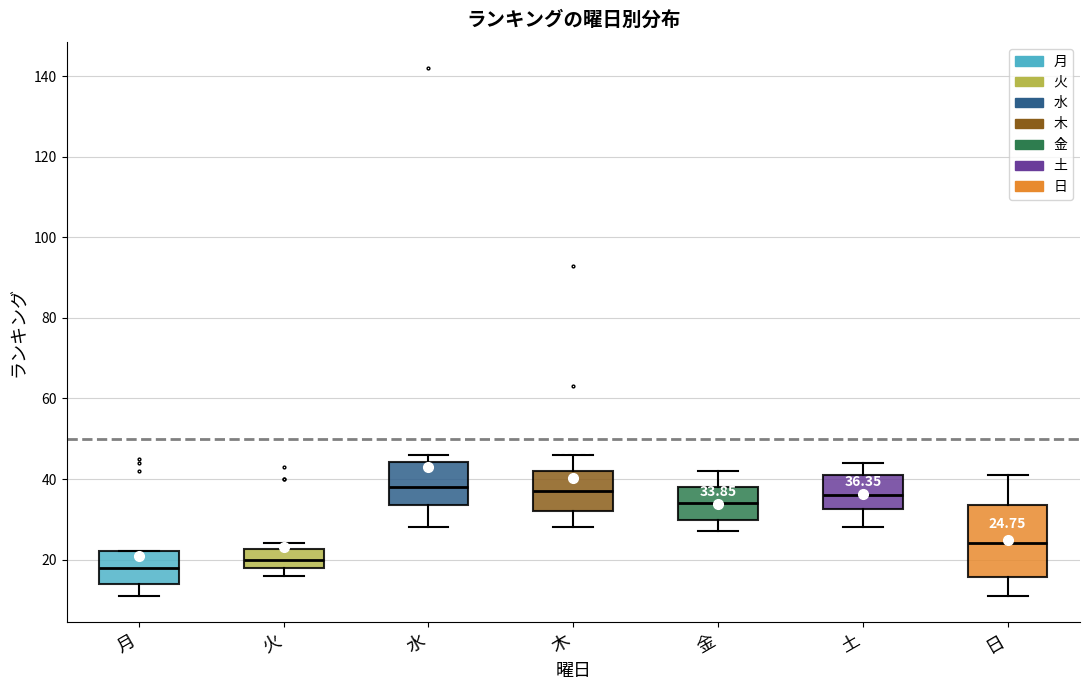

Which box's median line is the lowest?

月